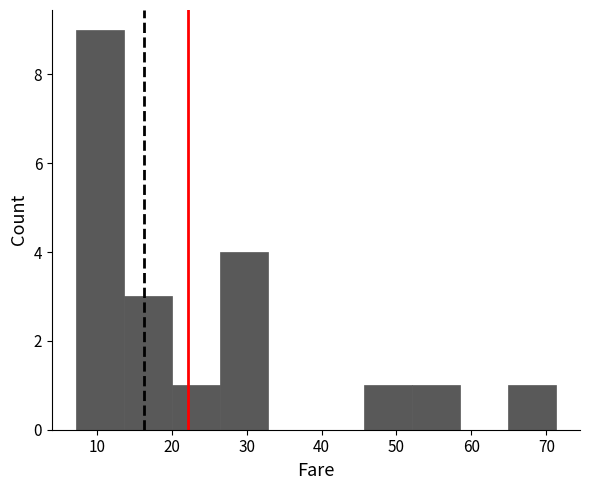

Reading left to right, transcribe this chart: for each bar, give the range it covers on the x-axis and its height. Neither the bar edges nor the heights are printed on the chart, so give them approximately, as read against the axes.

7 to 14: 9
14 to 20: 3
20 to 26: 1
26 to 33: 4
33 to 39: 0
39 to 46: 0
46 to 52: 1
52 to 58: 1
58 to 65: 0
65 to 71: 1